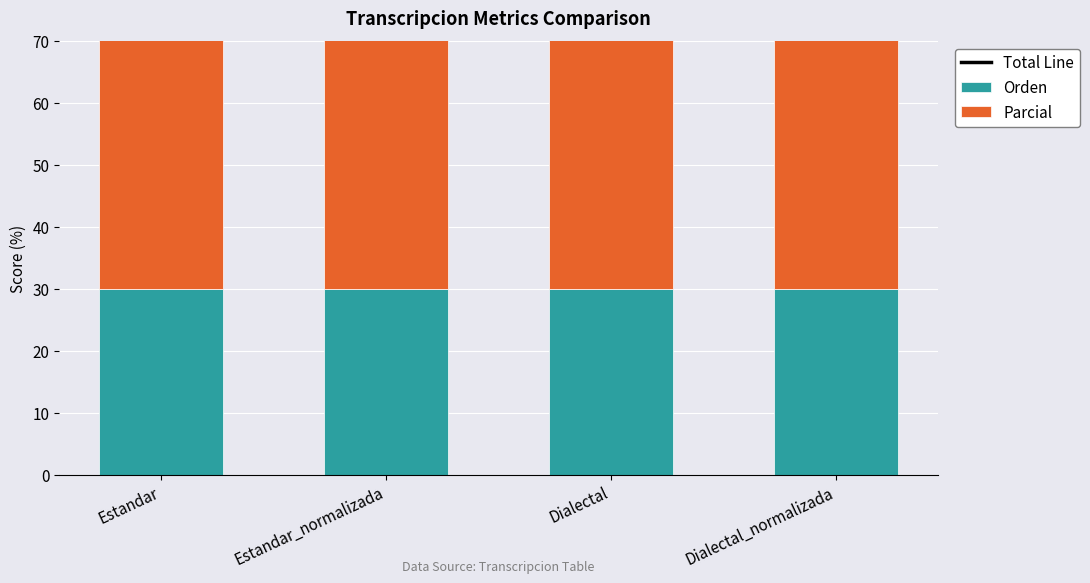

Which series has the widest spread of values?

Total Line